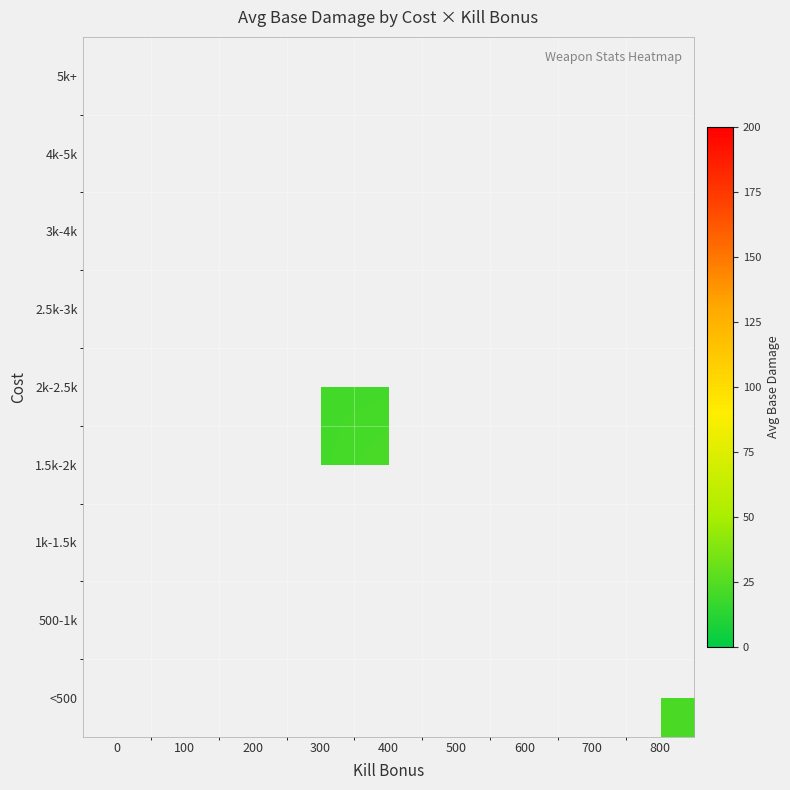

At which label does <500 first exceed 20?

800